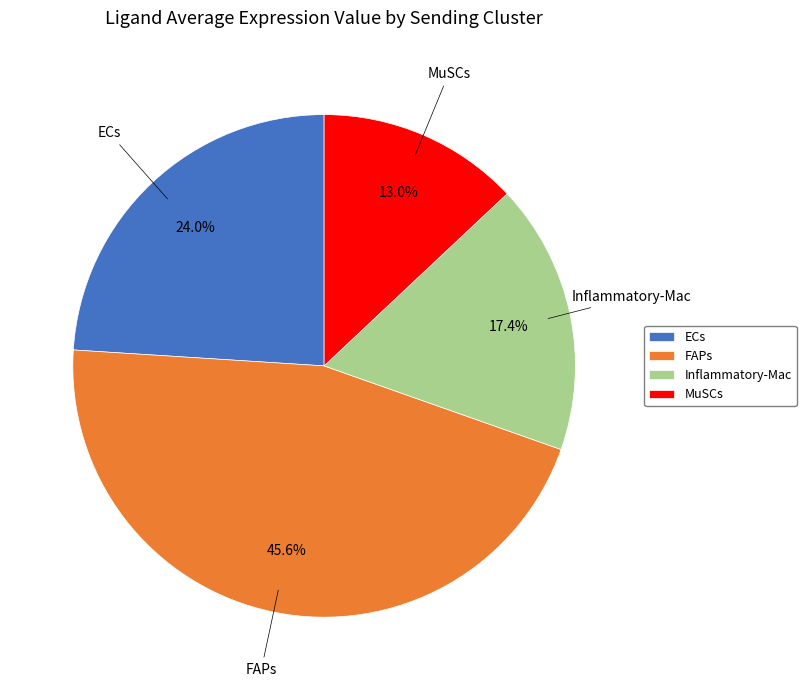

To the nearest percent, what portion does ECs represent?

24%